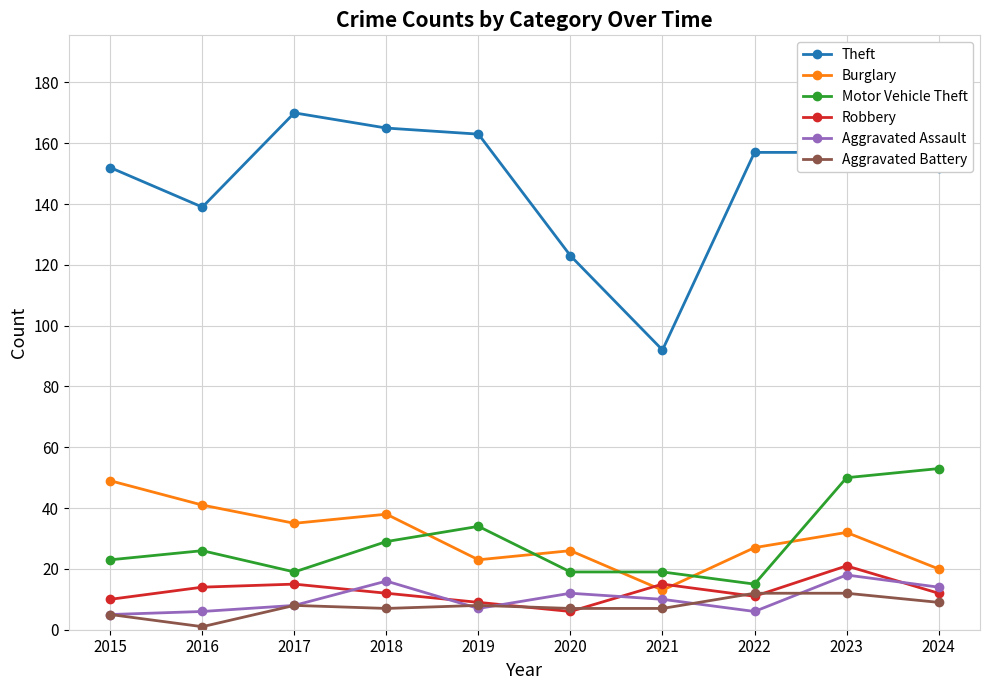

What are all the series names shown in the legend?

Theft, Burglary, Motor Vehicle Theft, Robbery, Aggravated Assault, Aggravated Battery